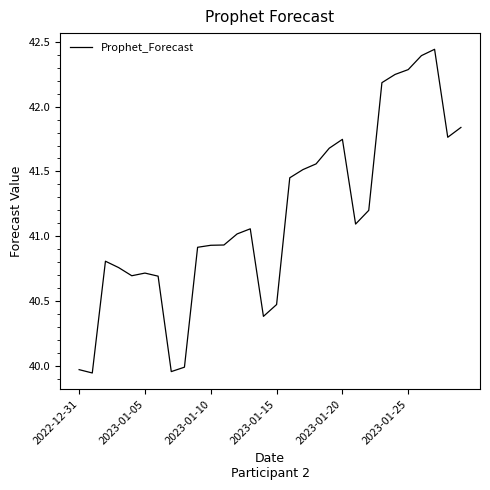

What is the difference between the maximum and minimum values?

2.5